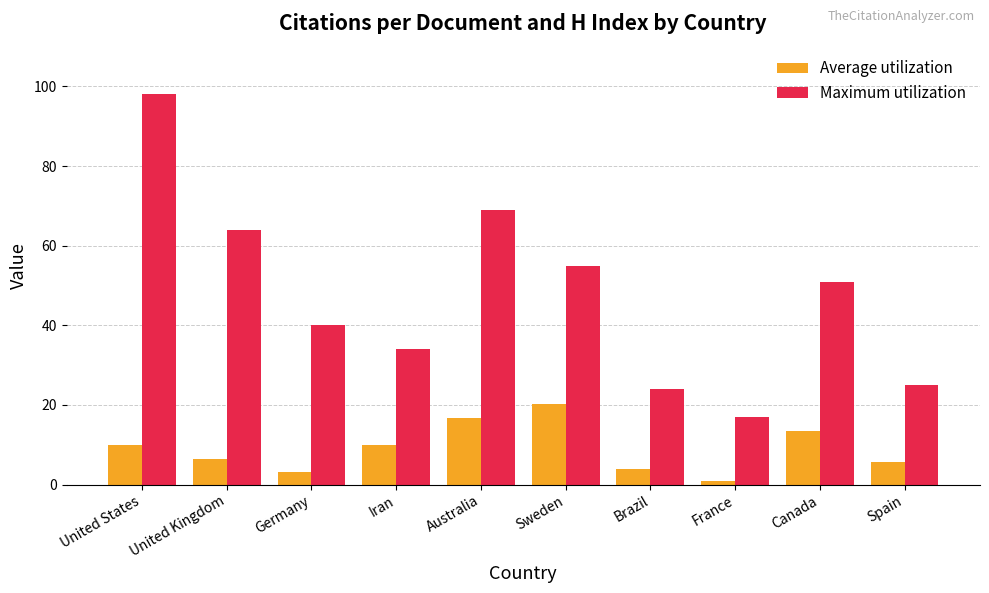

How many categories are shown in the chart?

10